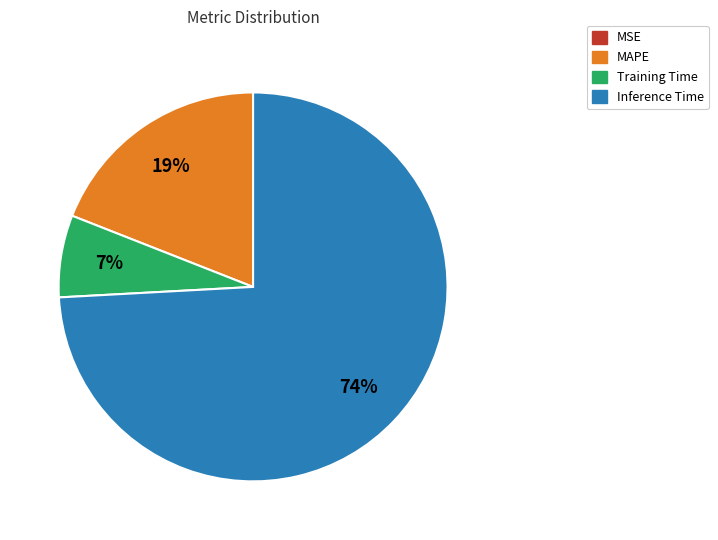

Is there any slice that represents more than half of the pie?

Yes